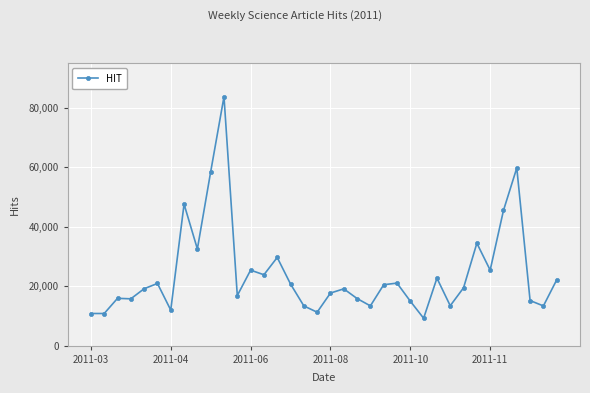

Is this an area chart (filled region under the line)?

No